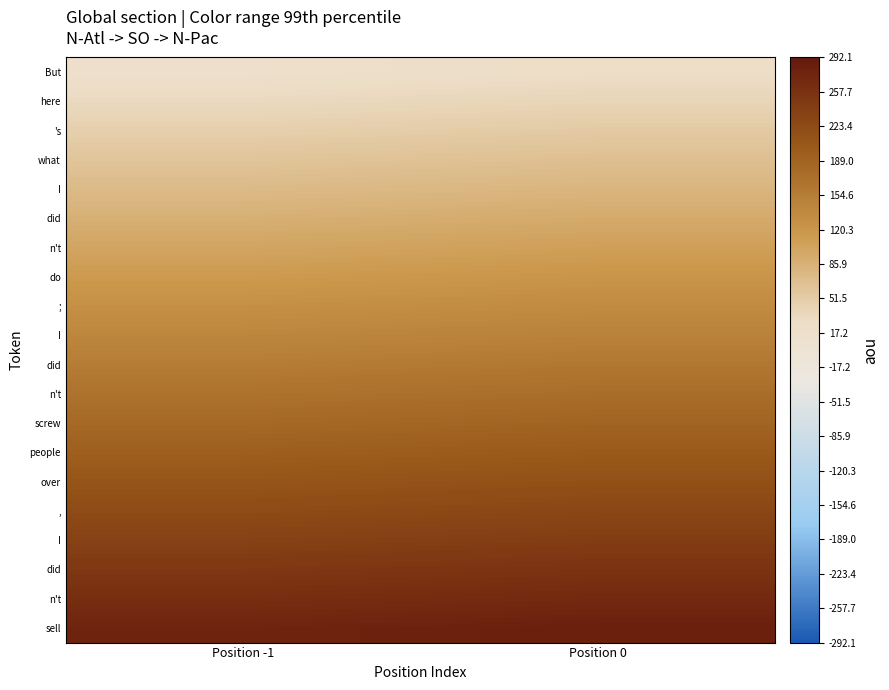

At how many categories does at least one series exceed 140?

2